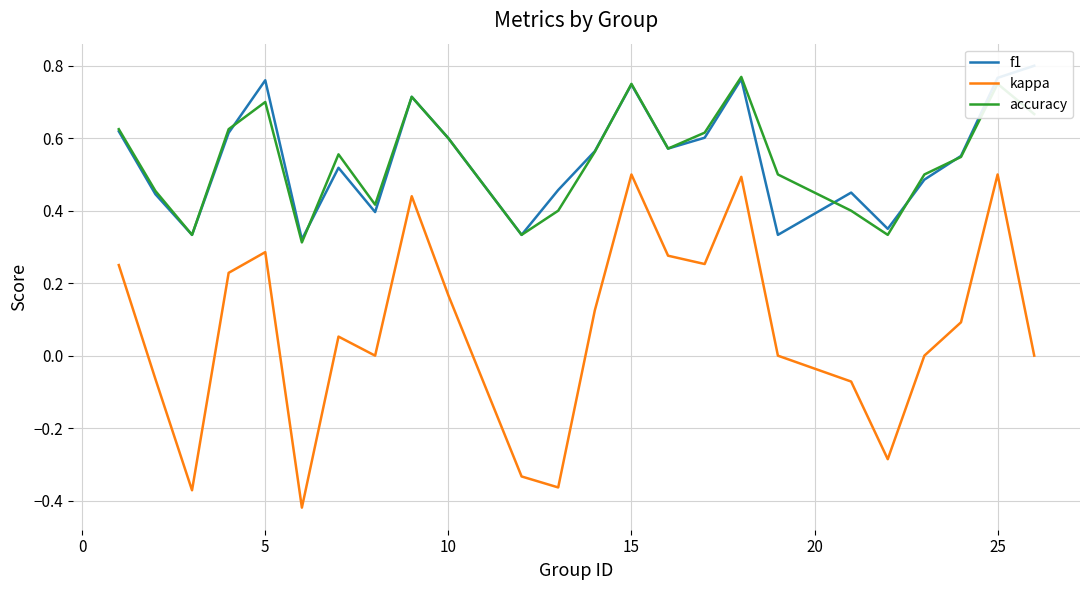

True or false: accuracy and kappa intersect in this chart.

False